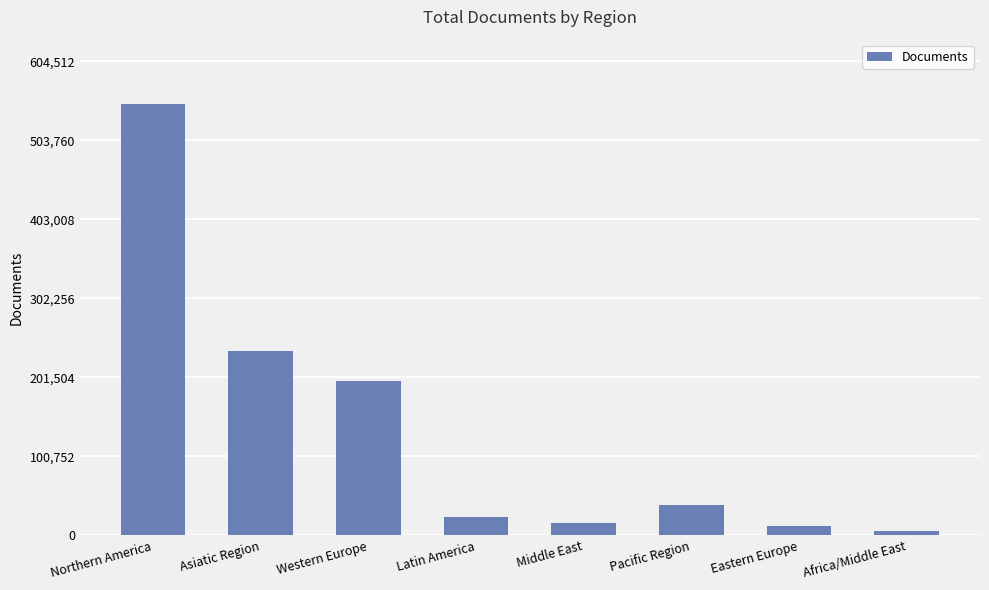

What is the smallest value displayed?

5988